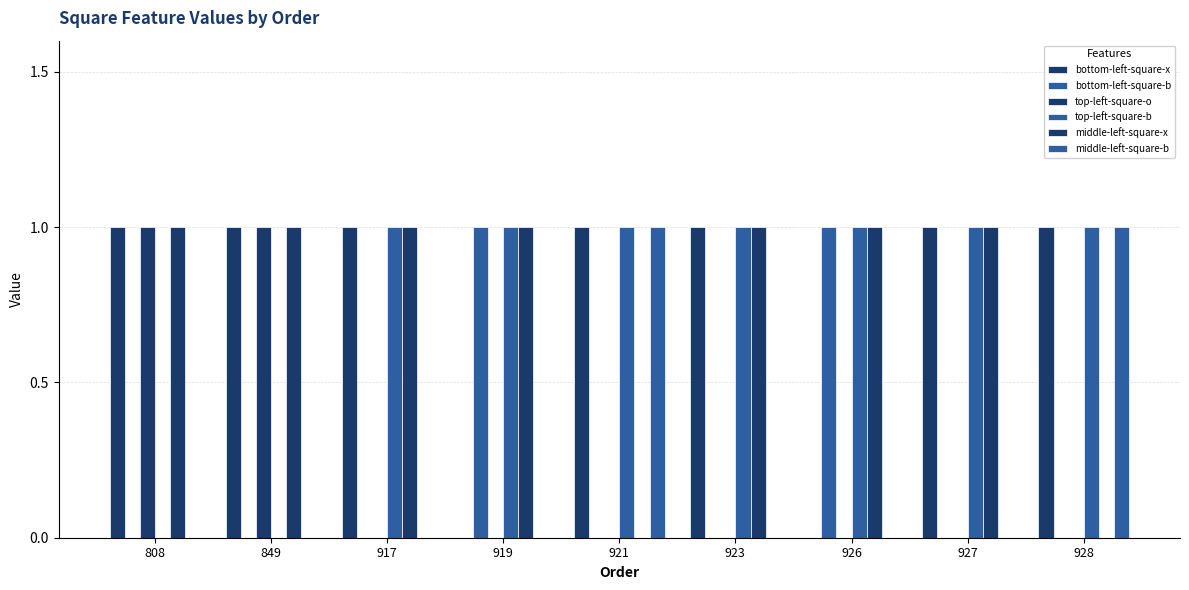

What is the difference between the maximum and minimum values in the bottom-left-square-x series?

1